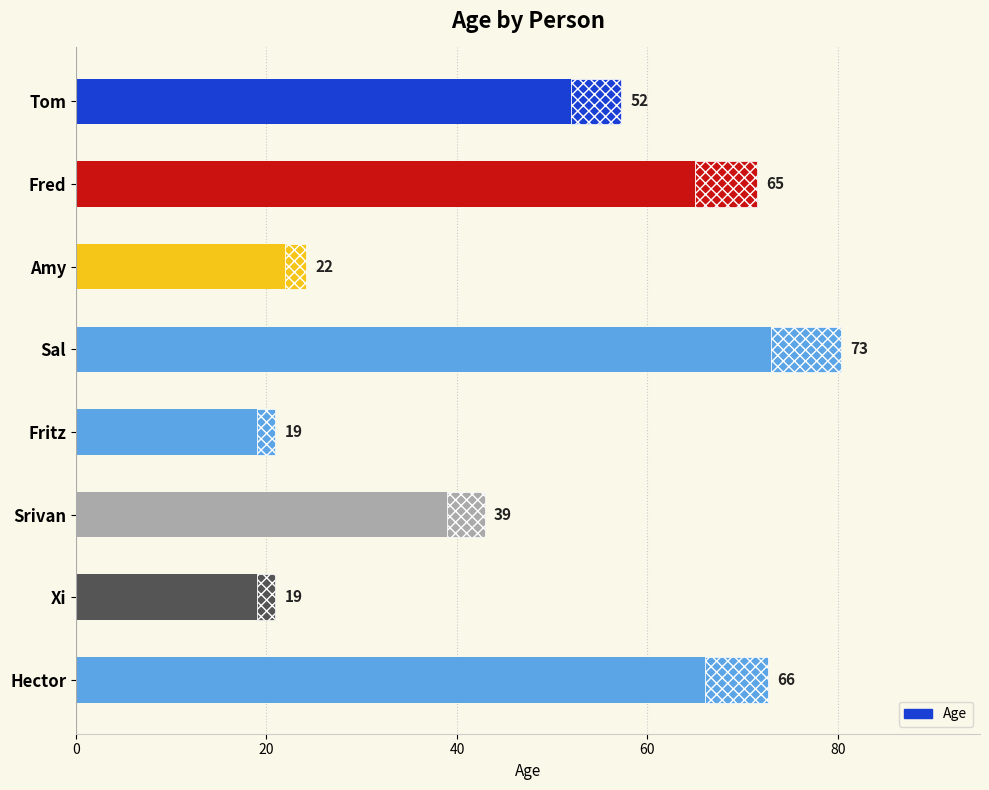

What is the difference between the second highest and minimum values?

47